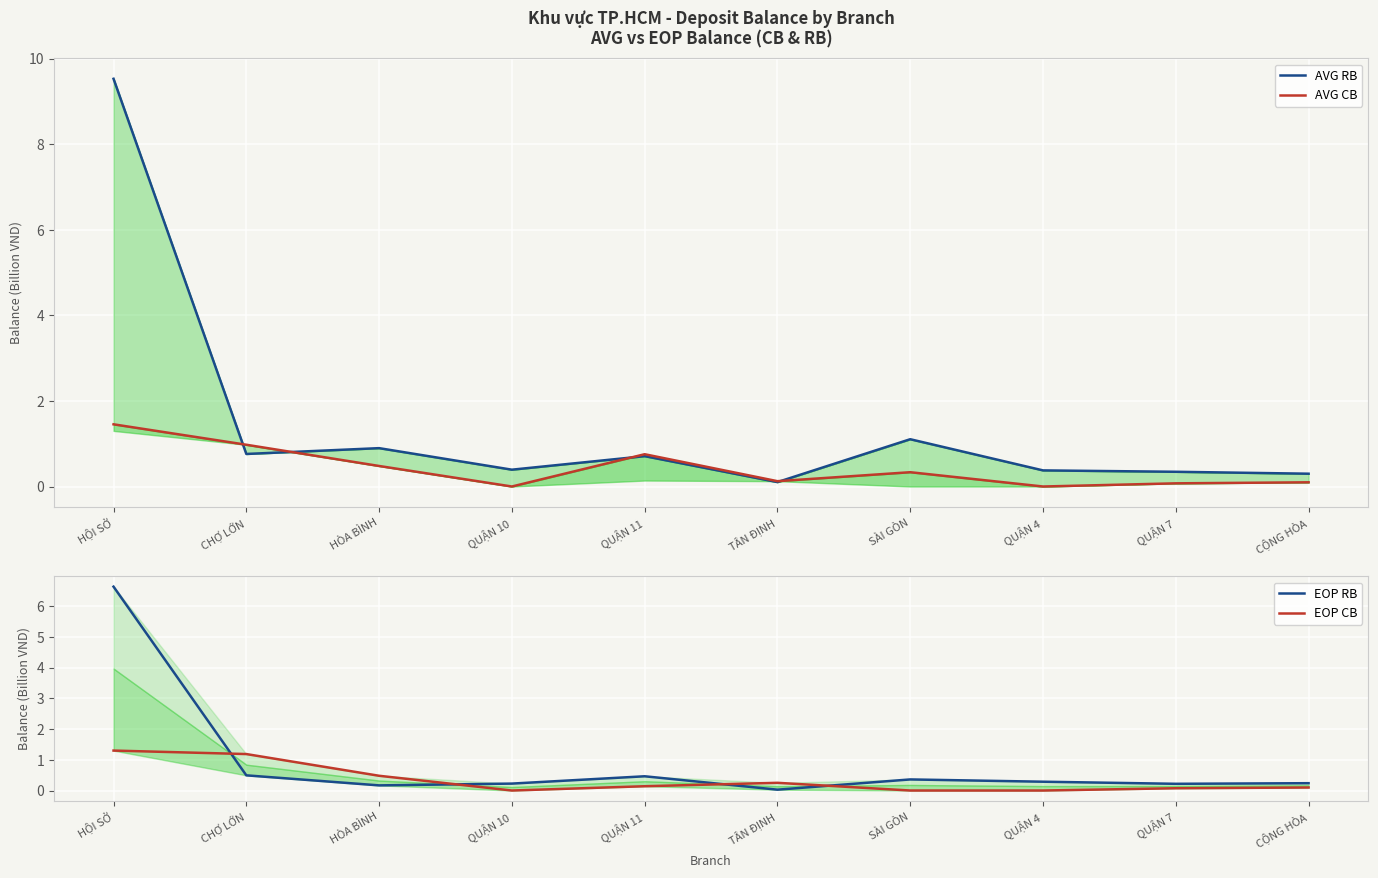

Where is the first local maximum for AVG RB?

HÒA BÌNH